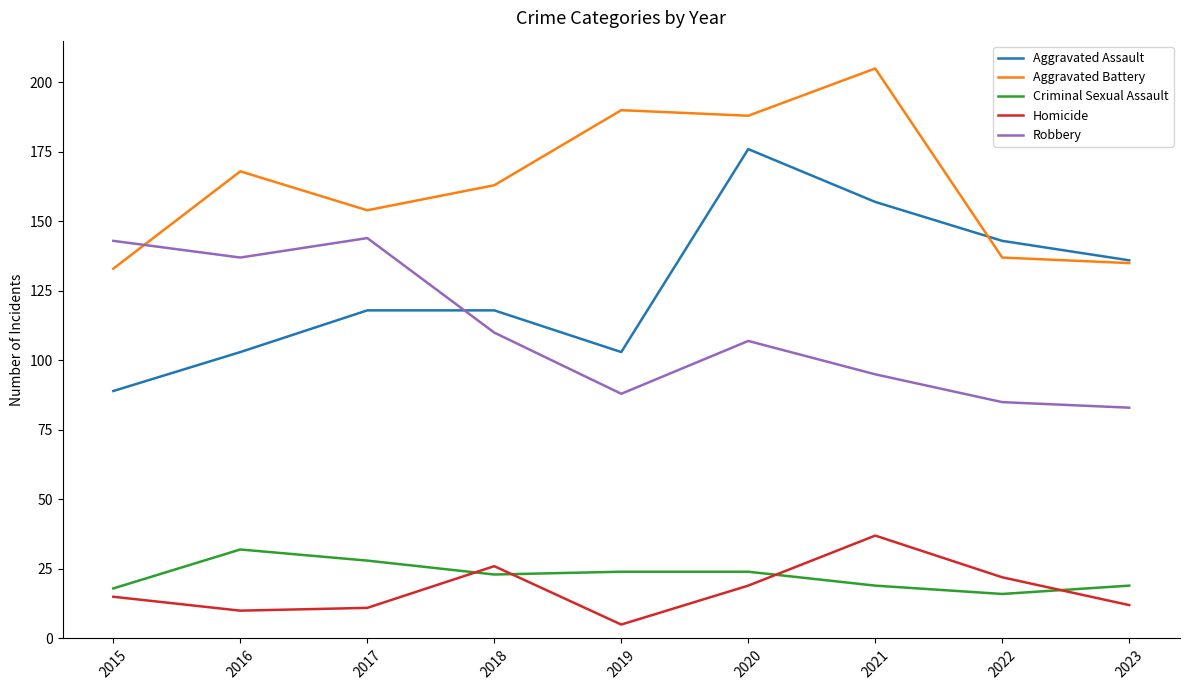

Which series has the largest range (max minus min)?

Aggravated Assault